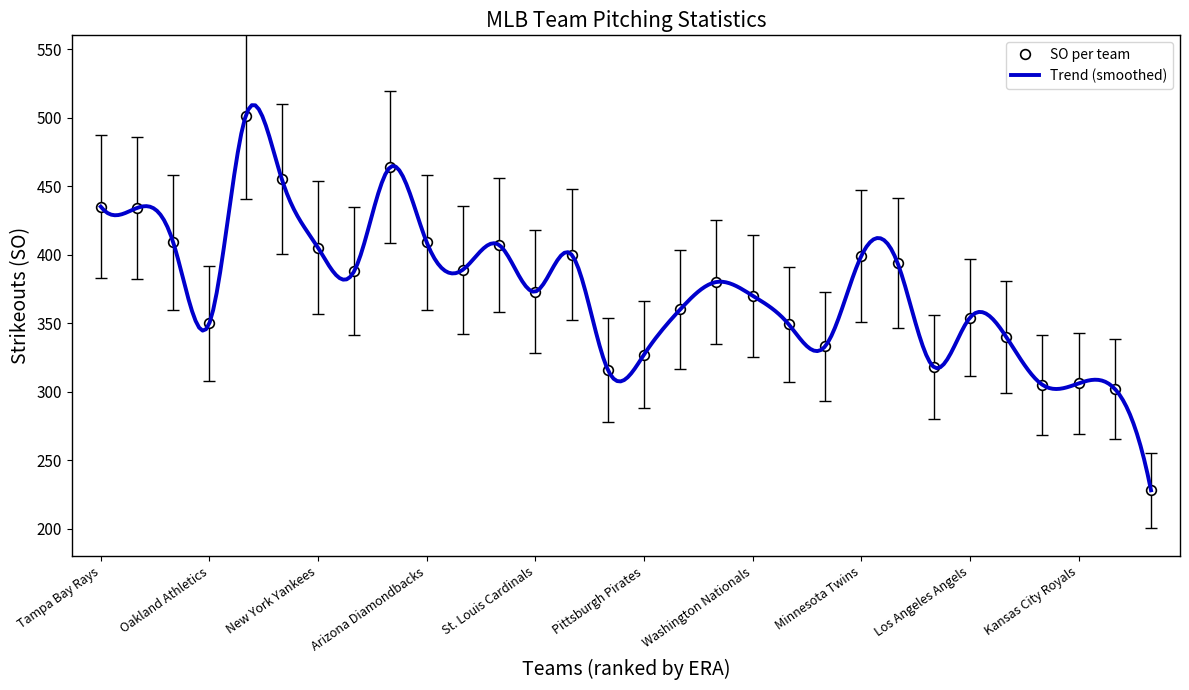

True or false: SO per team has more than 0 points higher than both neighbors.

True